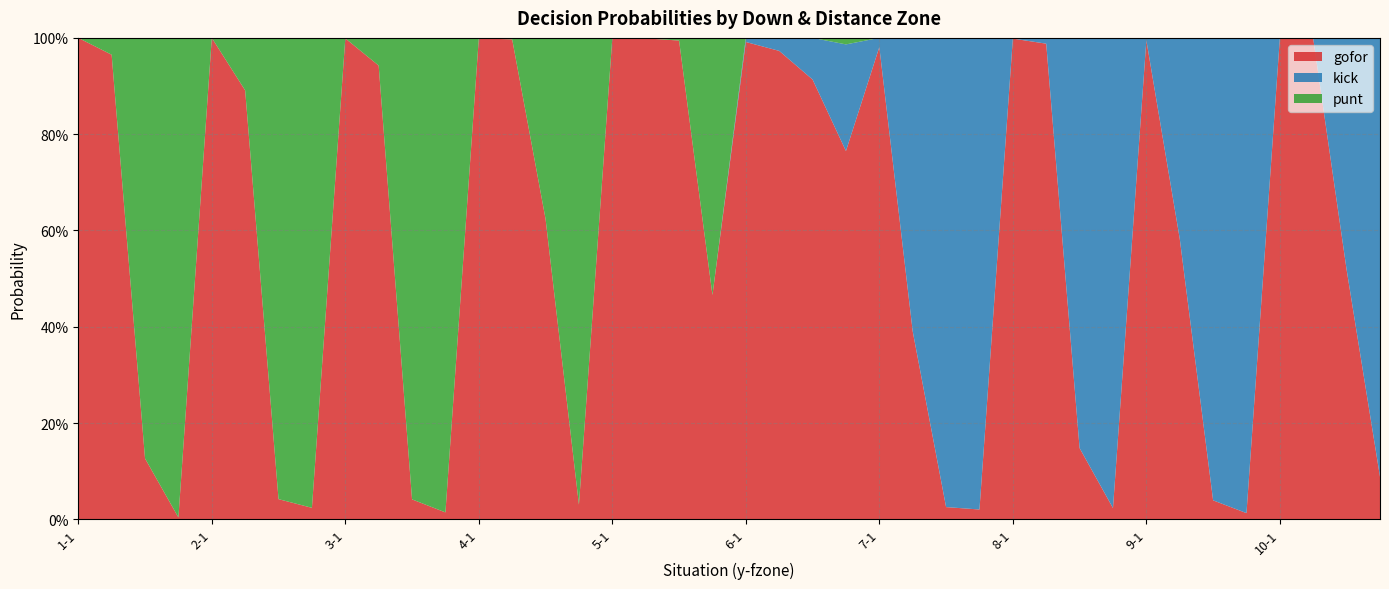

What is the difference between the second highest and second lowest values in the punt series?

1.0